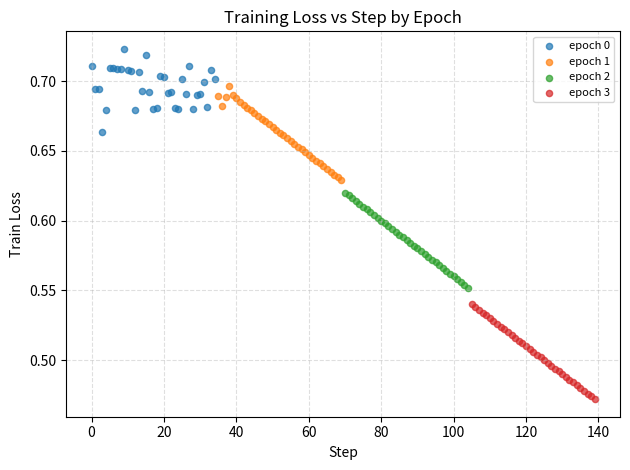

Which series reaches the minimum Y coordinate?

epoch 3